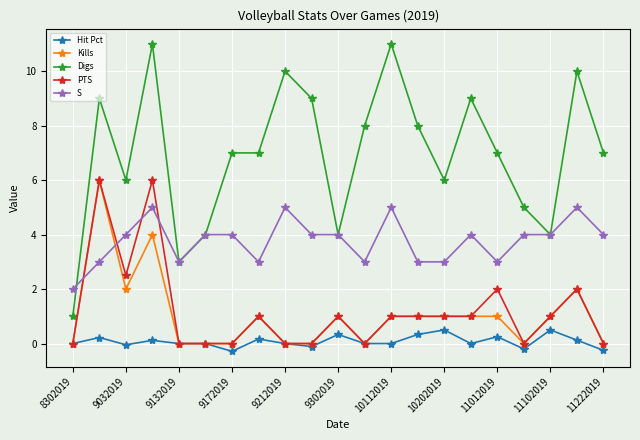

Which series has the largest total across all categories?

Digs